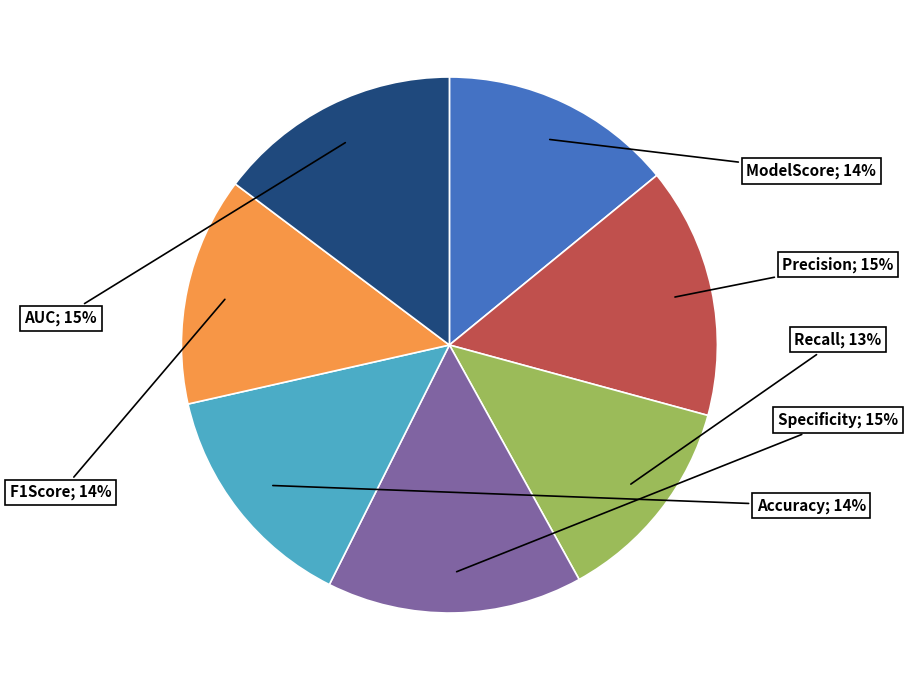

Count the number of slices in the pie.

7